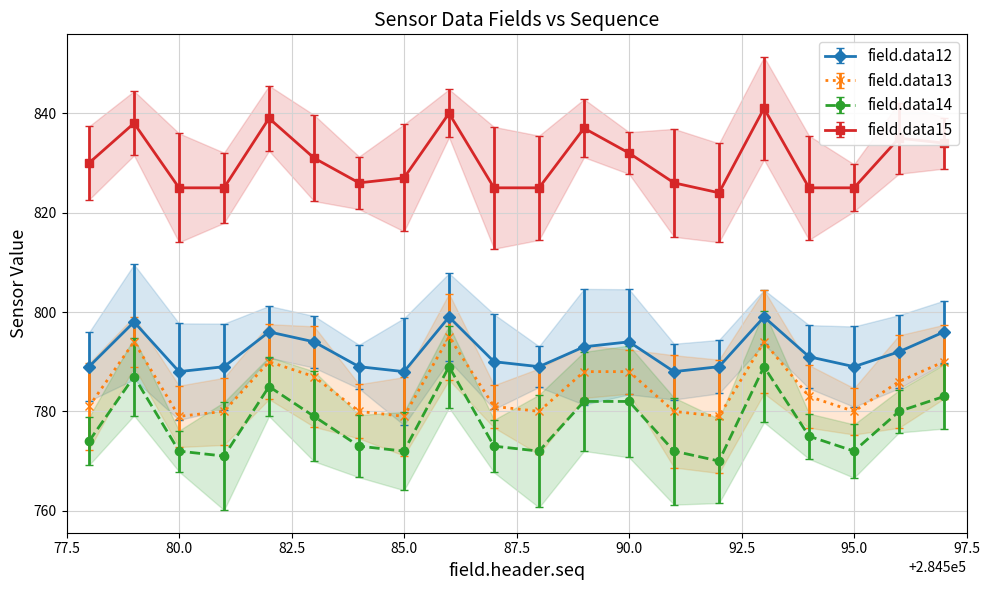

True or false: field.data13 and field.data12 intersect in this chart.

False